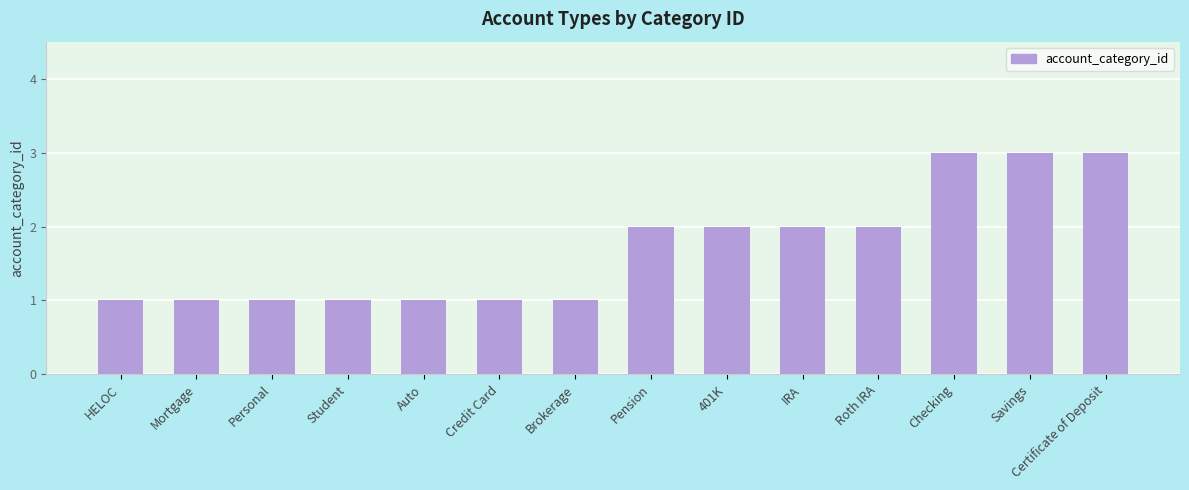

What is the sum of all values?

24